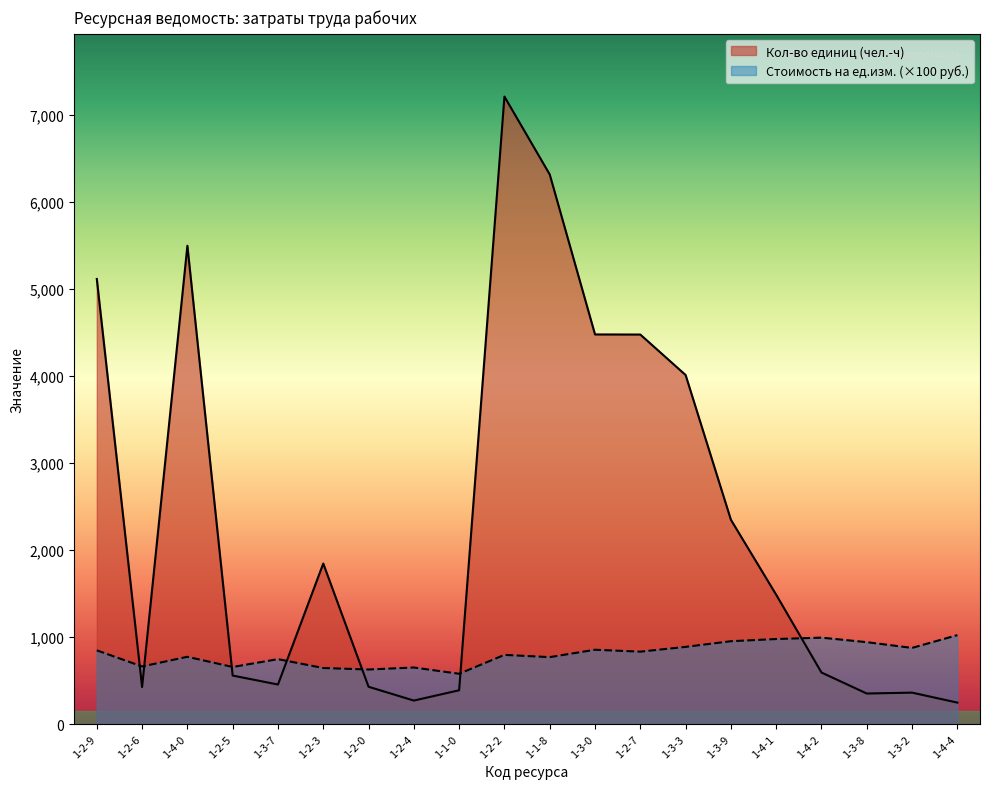

Which label corresponds to the smallest value in the chart?

1-4-4